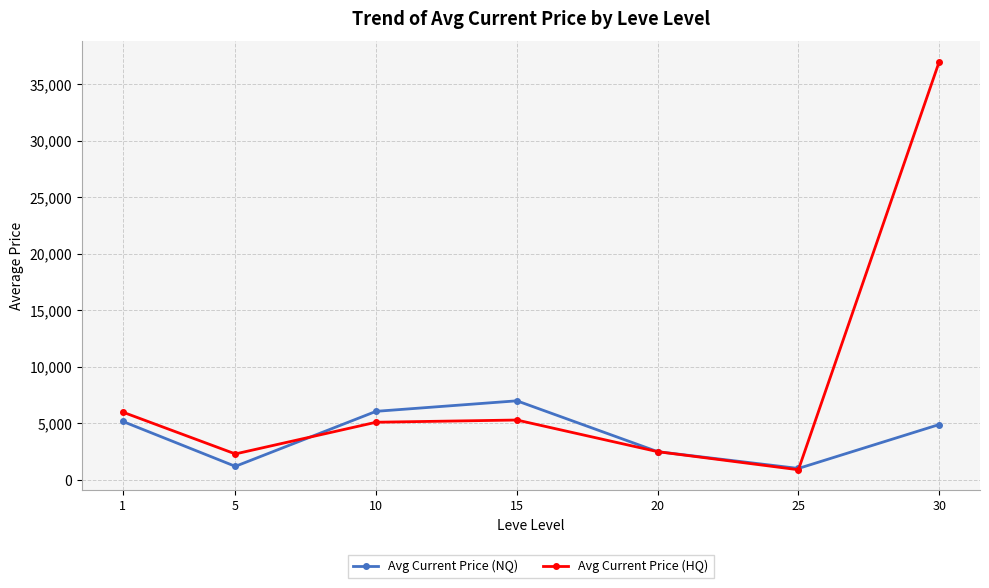

Which series has the largest range (max minus min)?

Avg Current Price (HQ)